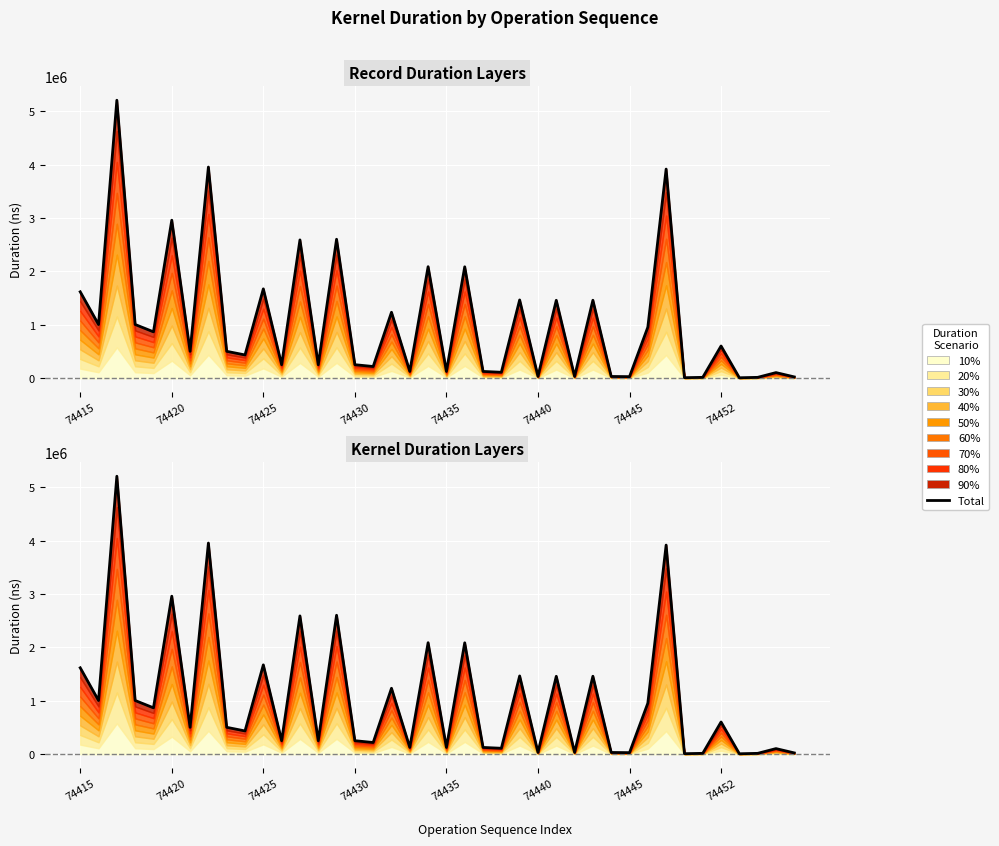

Count the number of categories in the chart.

40